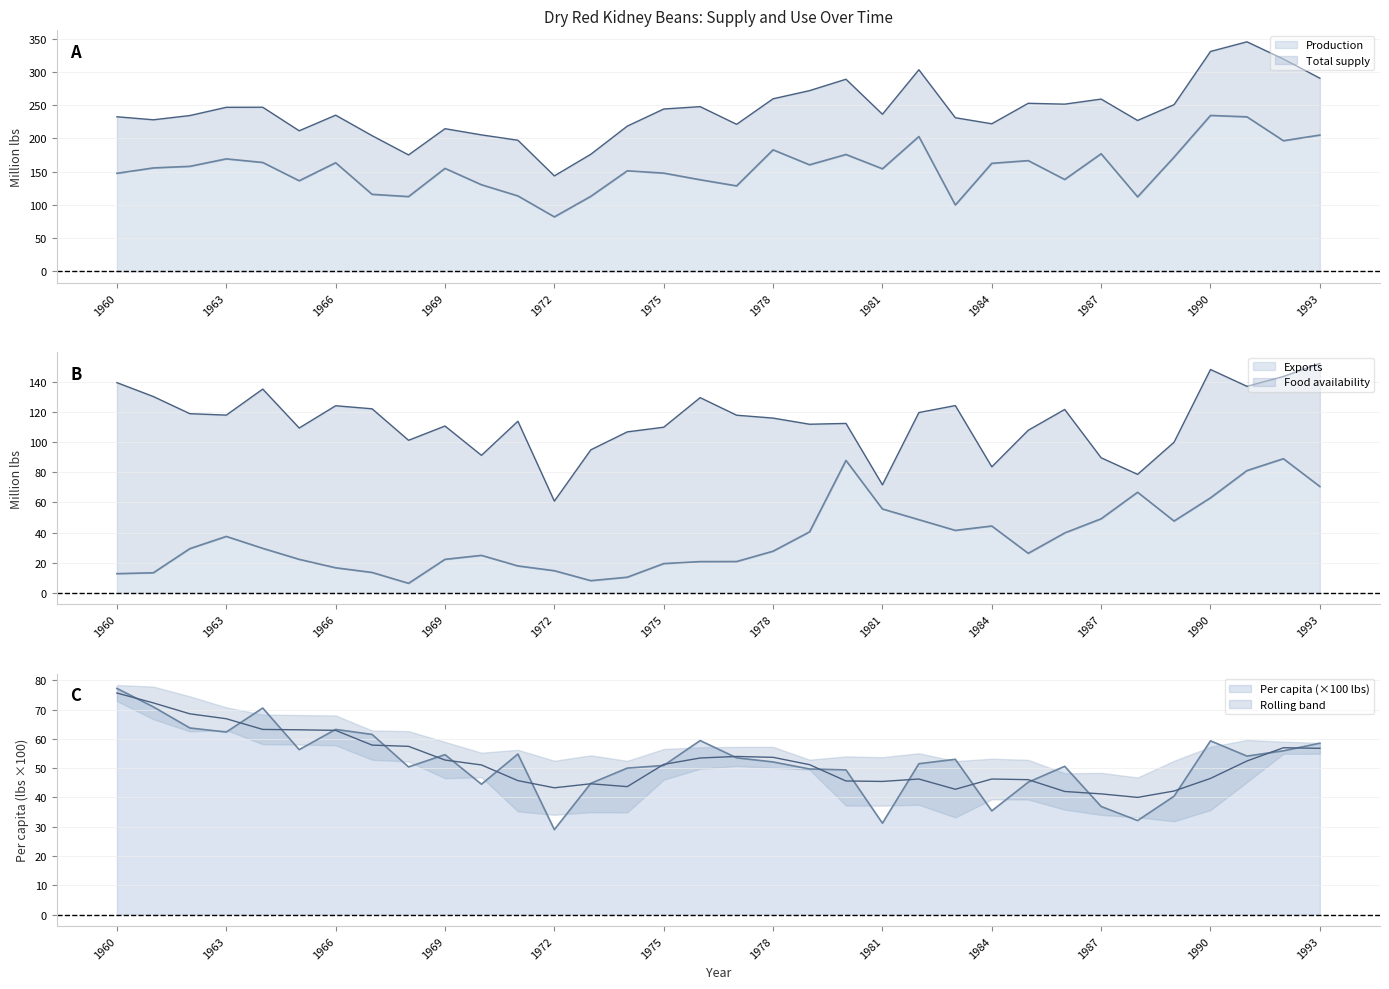

Where does the Total supply series first go above 236?

1963